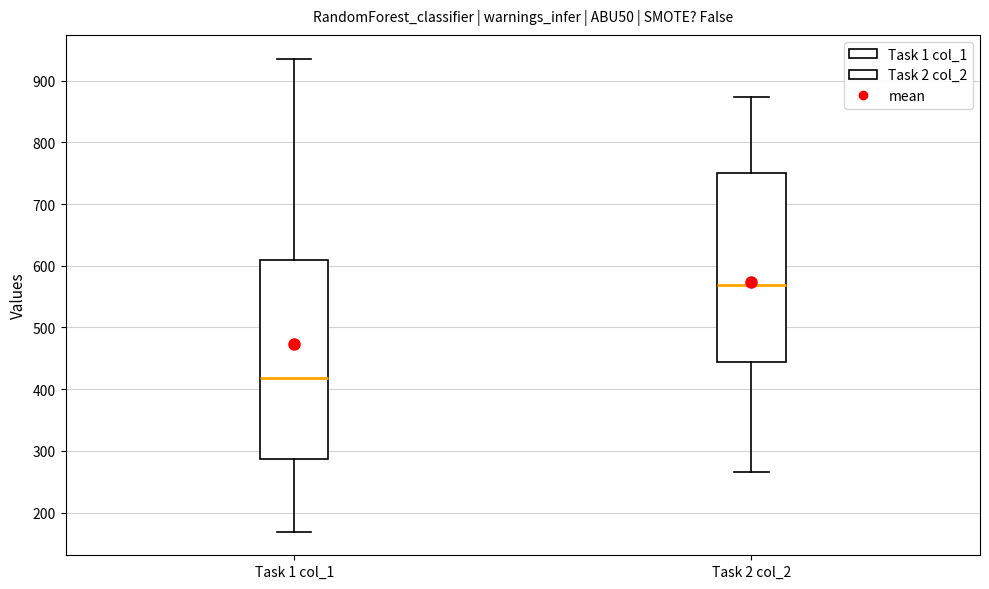

Reading left to right, transcribe this box plot: for each box, give where its median line is, the range the box spans, and where its two whiskers end, as read against the y-axis. The values are not printed on the chart, so give them approximately, as read against the axis.

Task 1 col_1: median 420, box 290 to 610, whiskers 170 to 940
Task 2 col_2: median 570, box 440 to 750, whiskers 270 to 870